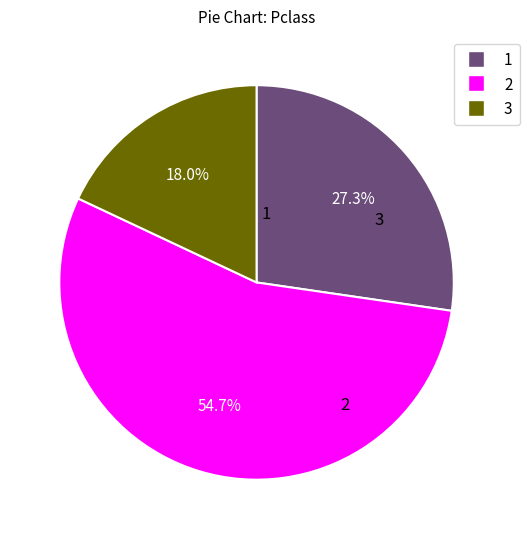

To the nearest percent, what percentage of the pie is 2?

55%